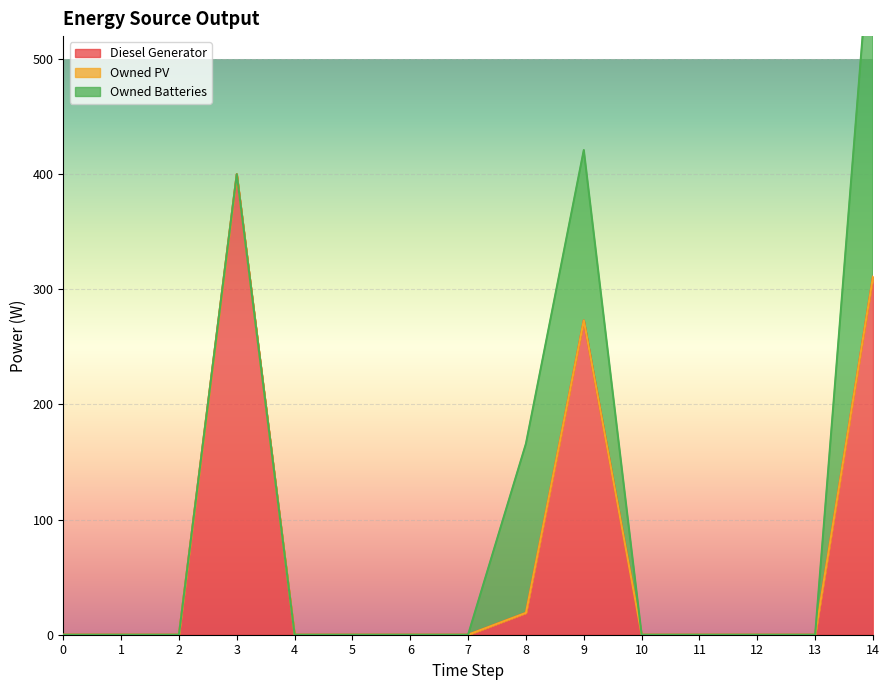

What is the highest value of the Diesel Generator series?

400